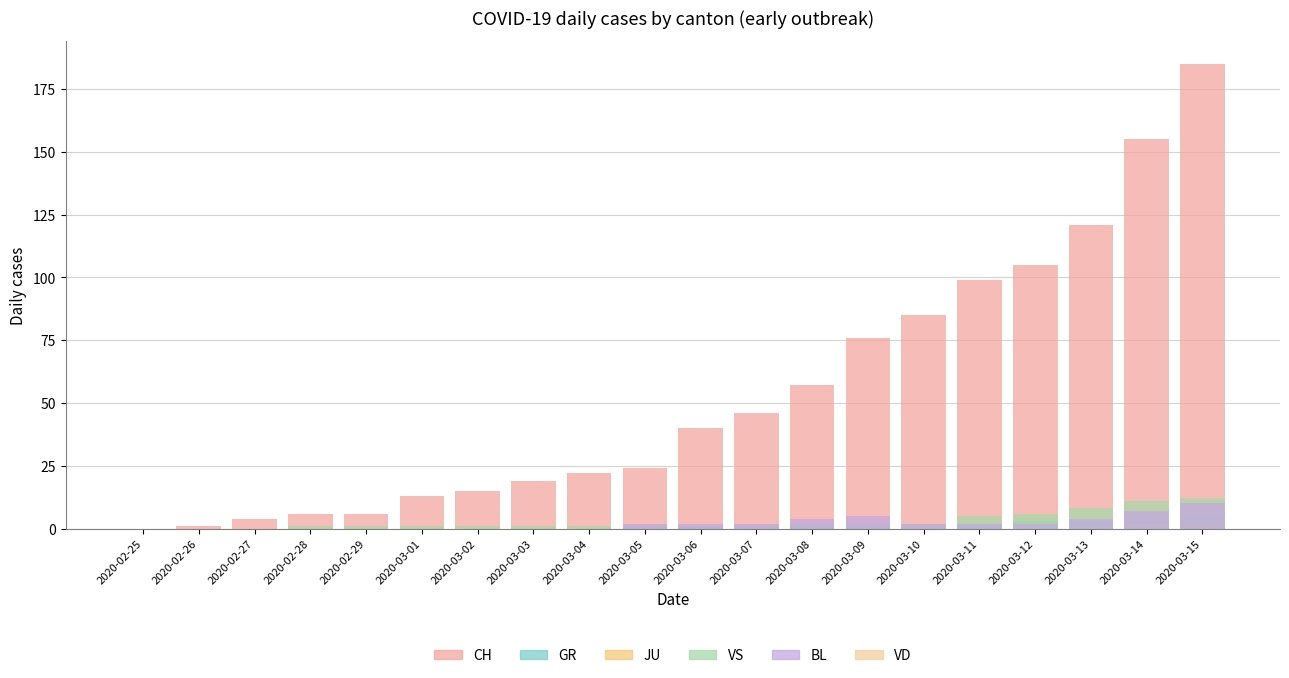

Which has a higher value, 2020-02-27 or 2020-03-09?

2020-03-09